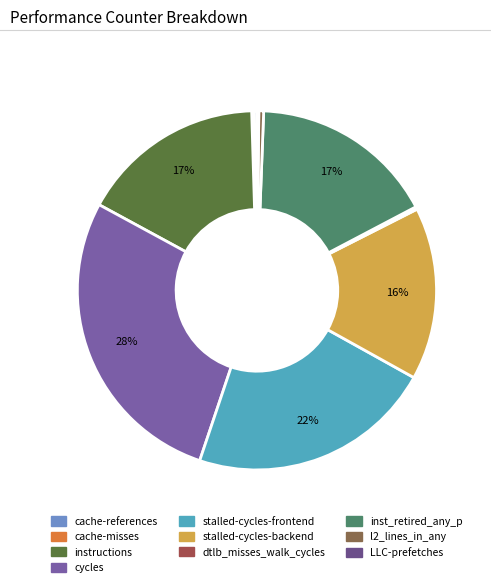

How much of the chart is everything except cache-misses?

99.8%